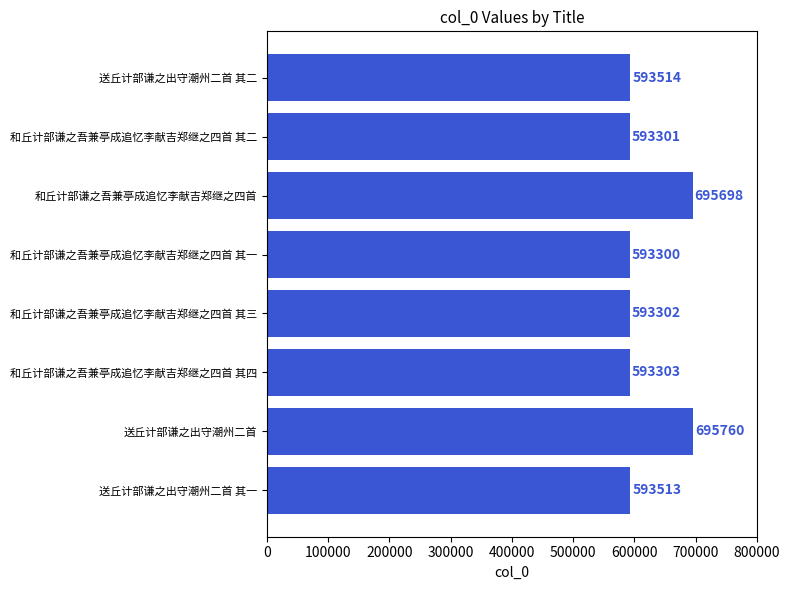

True or false: the data shows 203134 at 和丘计部谦之吾兼亭成追忆李献吉郑继之四首 其一.

False